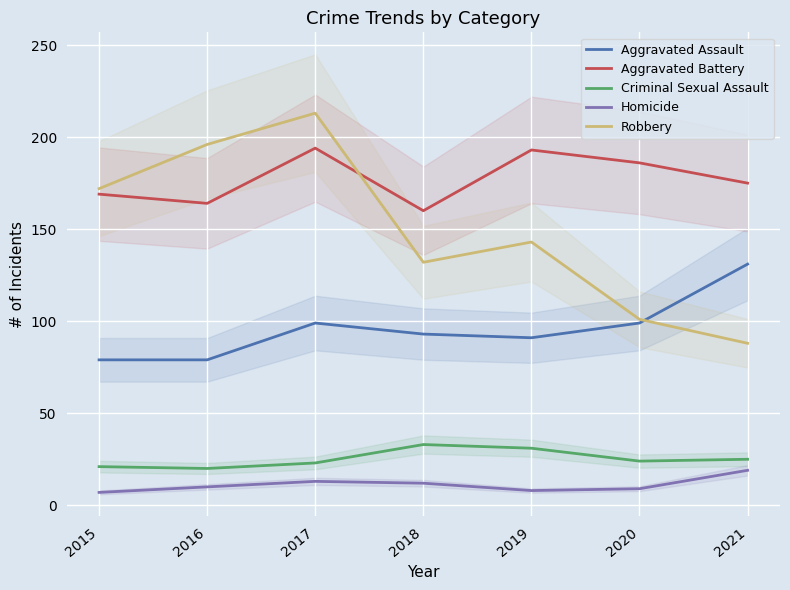

True or false: Criminal Sexual Assault has more than 2 points higher than both neighbors.

False